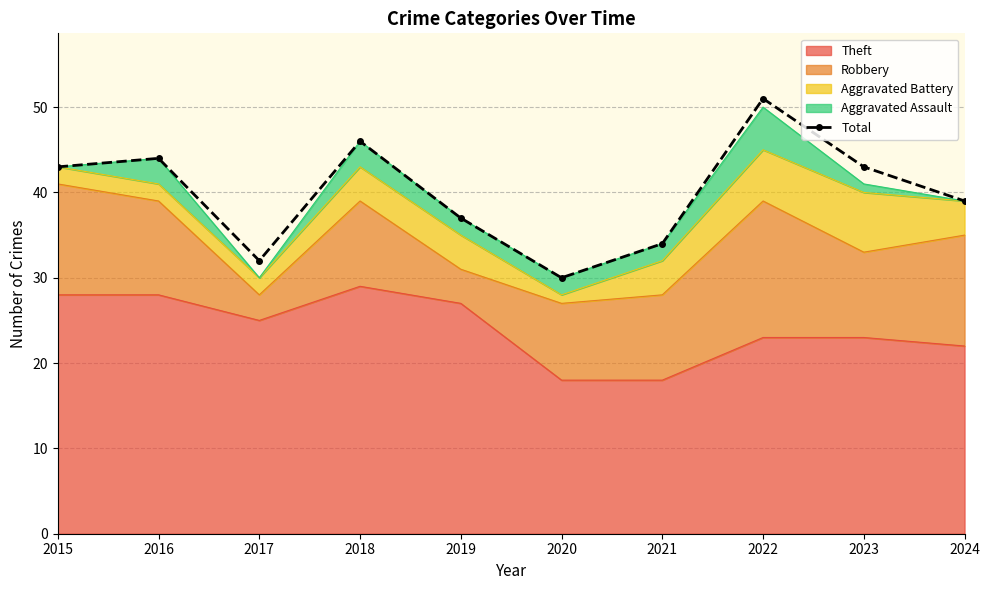

What is the value of the 10th point from the left?

39